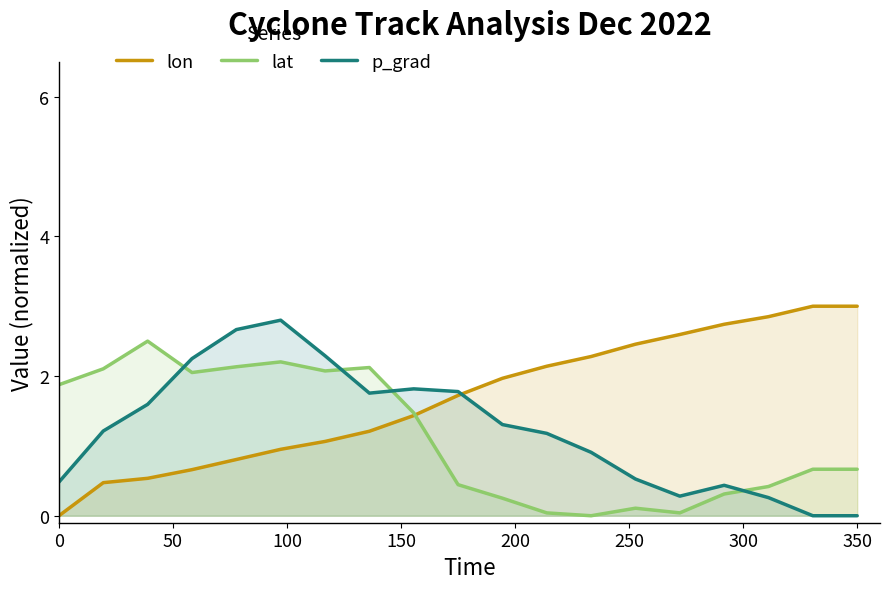

What is the maximum value shown in the chart?

3.0